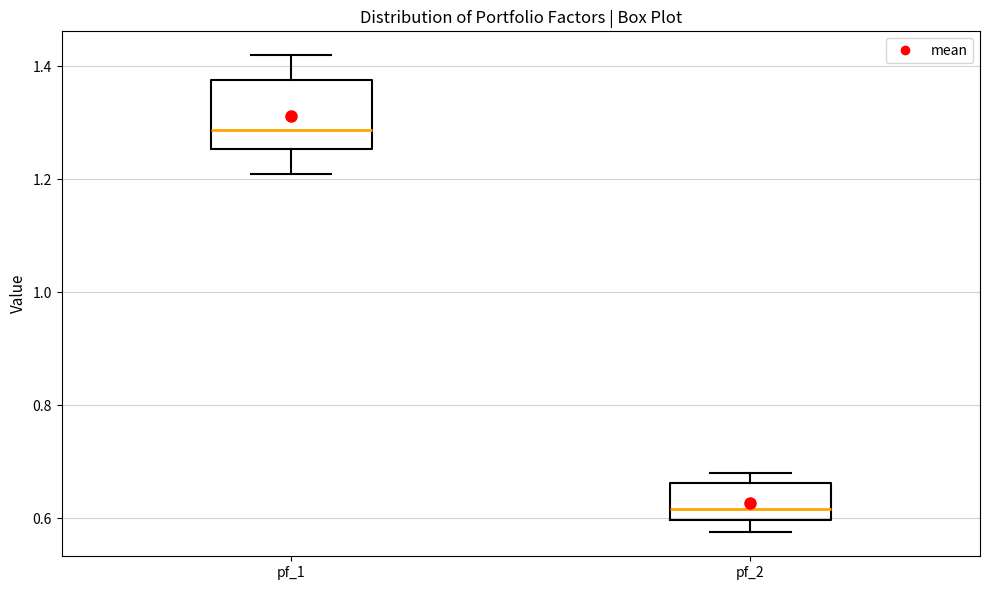

Reading left to right, transcribe this box plot: for each box, give where its median line is, the range the box spans, and where its two whiskers end, as read against the y-axis. The values are not printed on the chart, so give them approximately, as read against the axis.

pf_1: median 1.28, box 1.26 to 1.38, whiskers 1.20 to 1.42
pf_2: median 0.62, box 0.60 to 0.66, whiskers 0.58 to 0.68